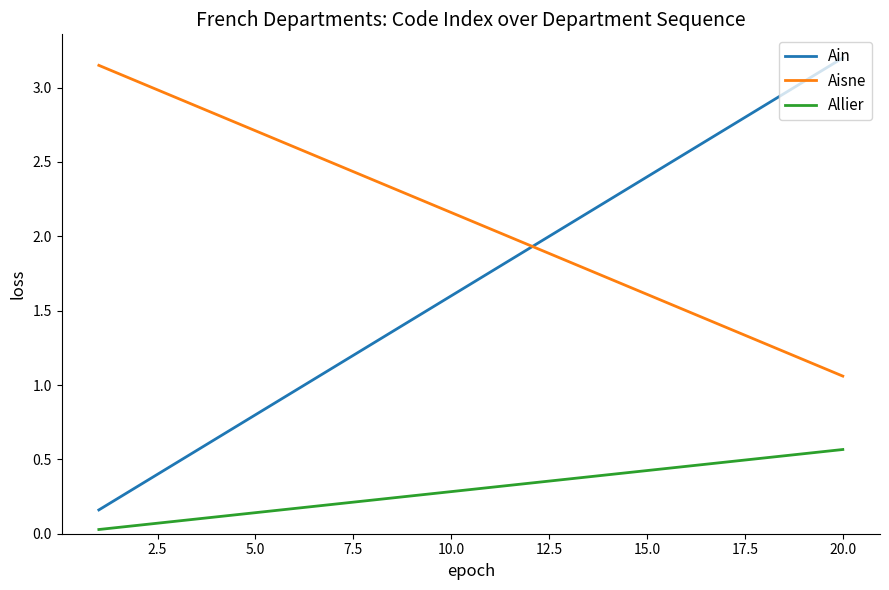

True or false: Allier and Ain intersect in this chart.

False